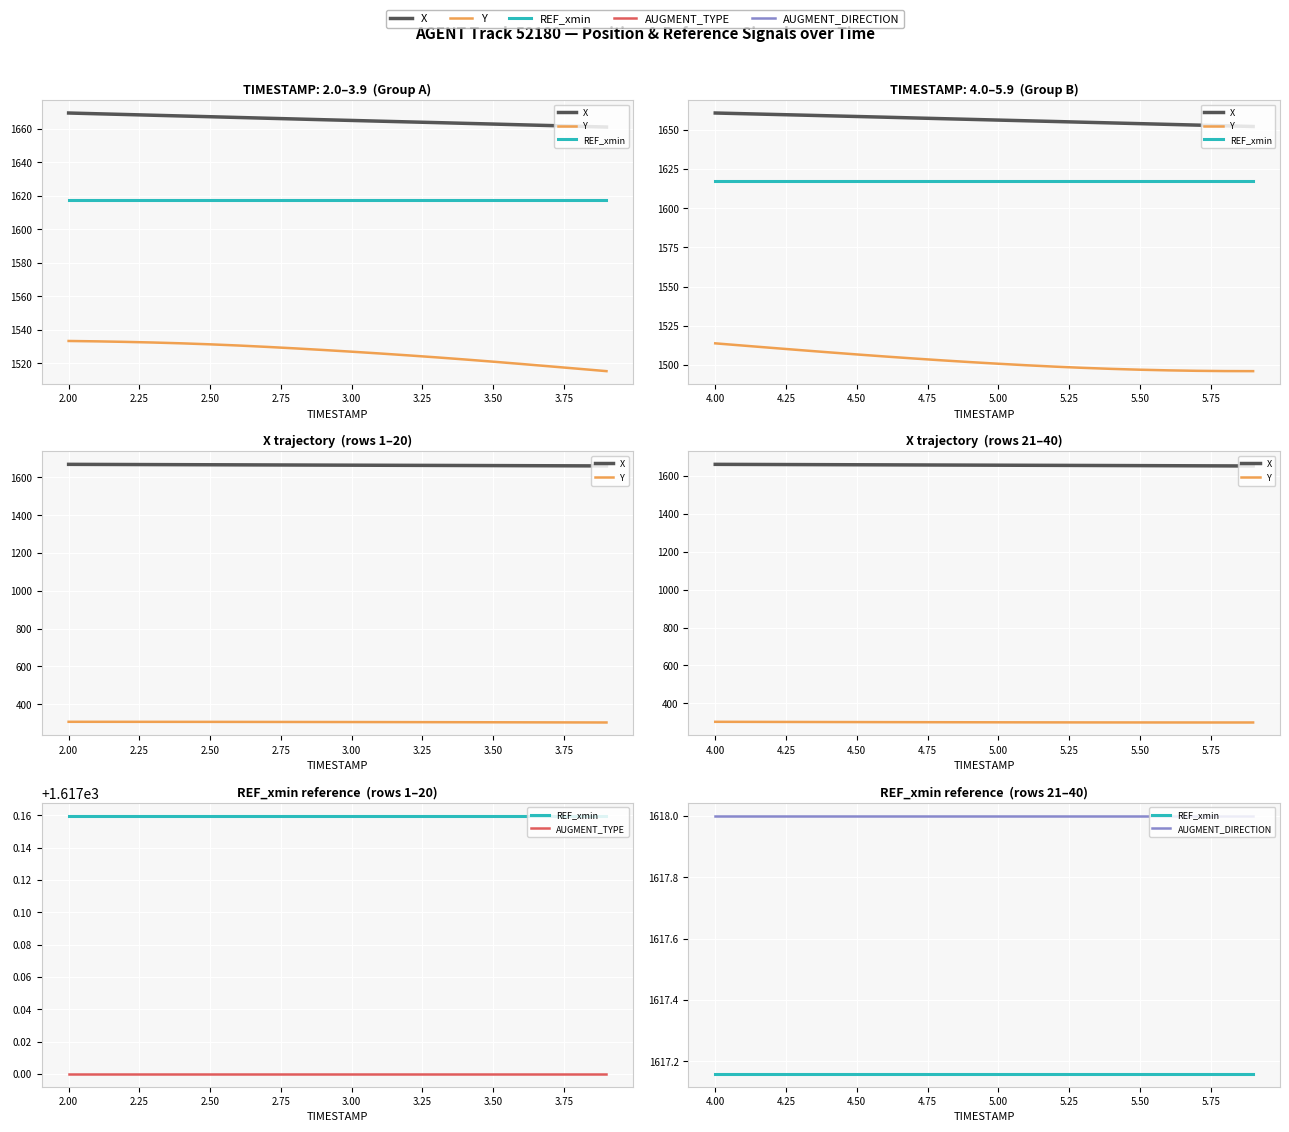

True or false: X and REF_xmin cross at least once.

False